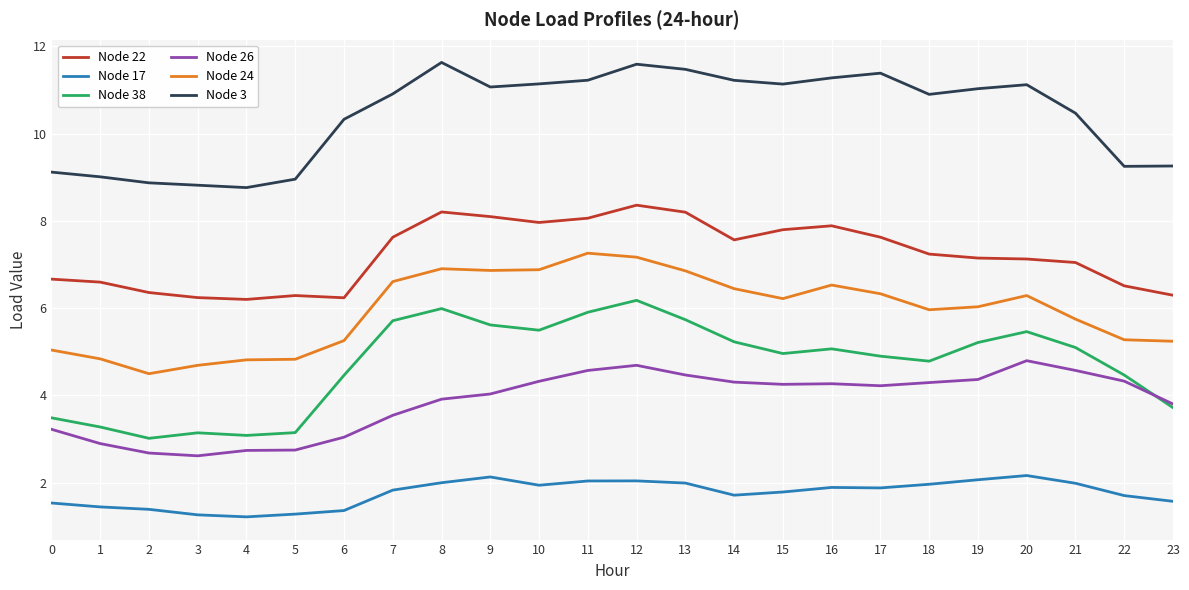

Which category has the highest value in the Node 38 series?

12